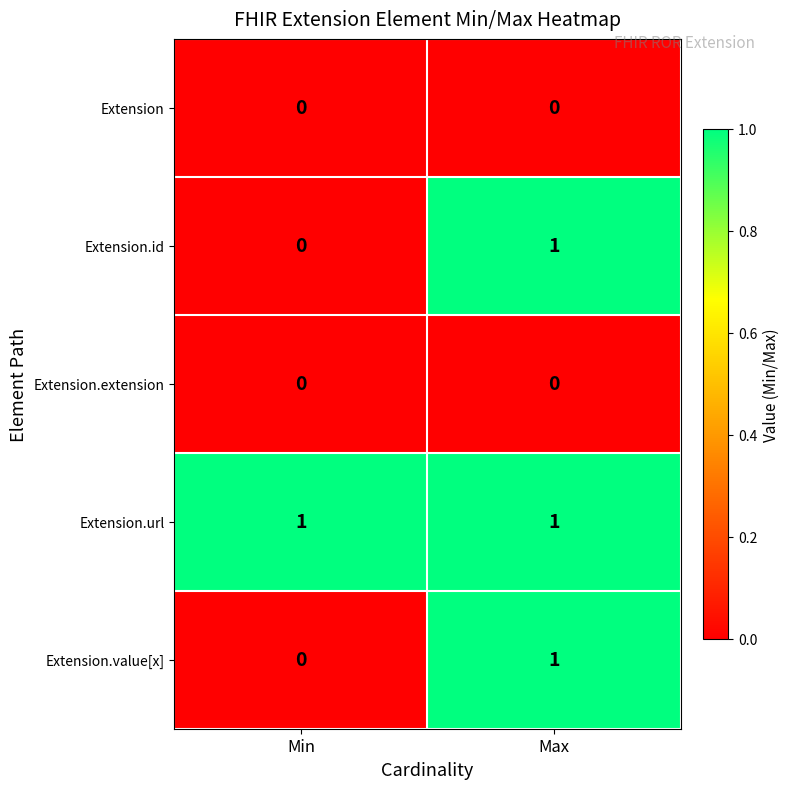

List the labels in order of Extension.id value, smallest first.

Min, Max